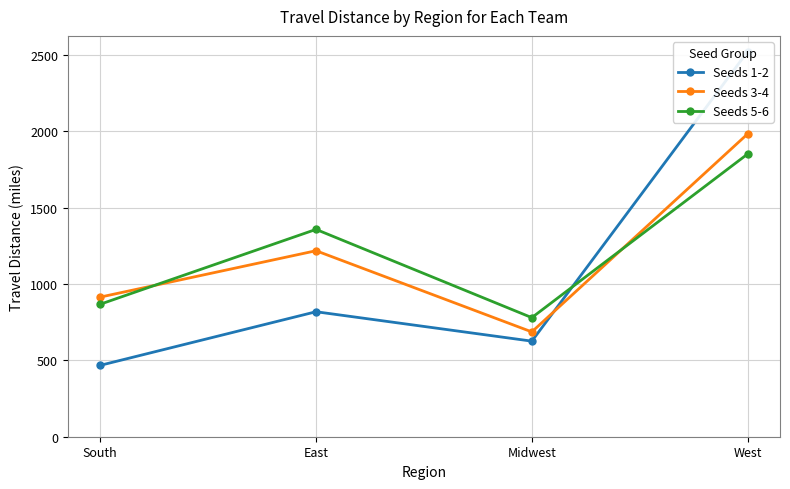

How many times do Seeds 5-6 and Seeds 3-4 cross each other?

2